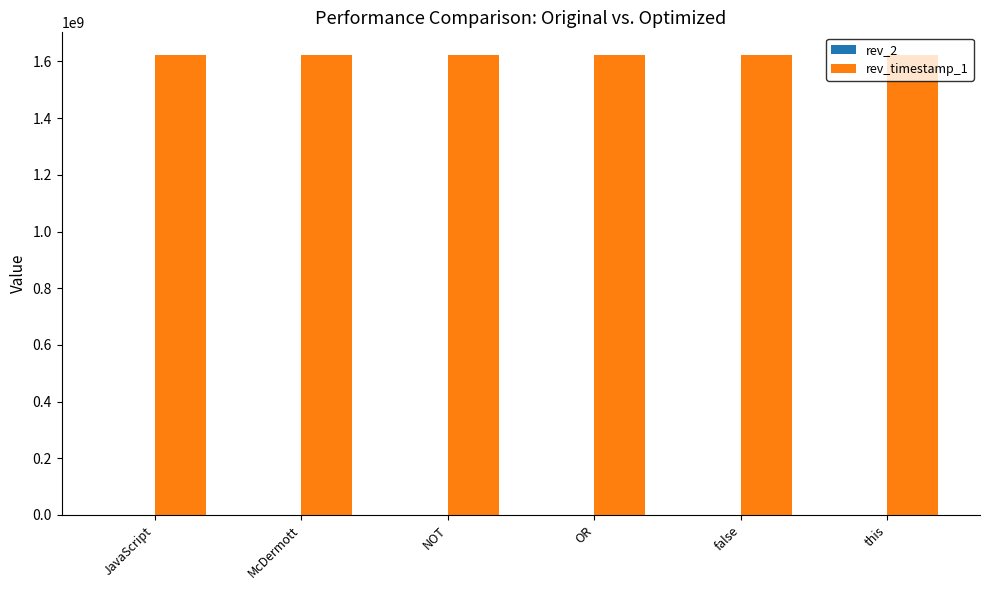

Which series has the largest total across all categories?

rev_timestamp_1